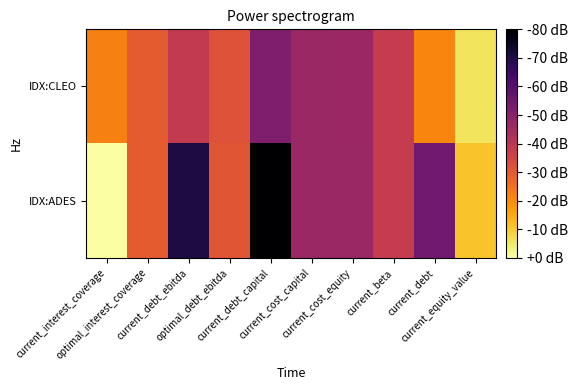

Reading left to right, transcribe all the data shown in this chart.

IDX:CLEO: current_interest_coverage=1.4	optimal_interest_coverage=0.7	current_debt_ebitda=-0.2	optimal_debt_ebitda=0.5	current_debt_capital=-1.6	current_cost_capital=-1.0	current_cost_equity=-1.0	current_beta=-0.2	current_debt=1.5	current_equity_value=3.1
IDX:ADES: current_interest_coverage=3.6	optimal_interest_coverage=0.7	current_debt_ebitda=-3.5	optimal_debt_ebitda=0.6	current_debt_capital=-4.4	current_cost_capital=-1.0	current_cost_equity=-1.0	current_beta=-0.2	current_debt=-1.9	current_equity_value=2.5